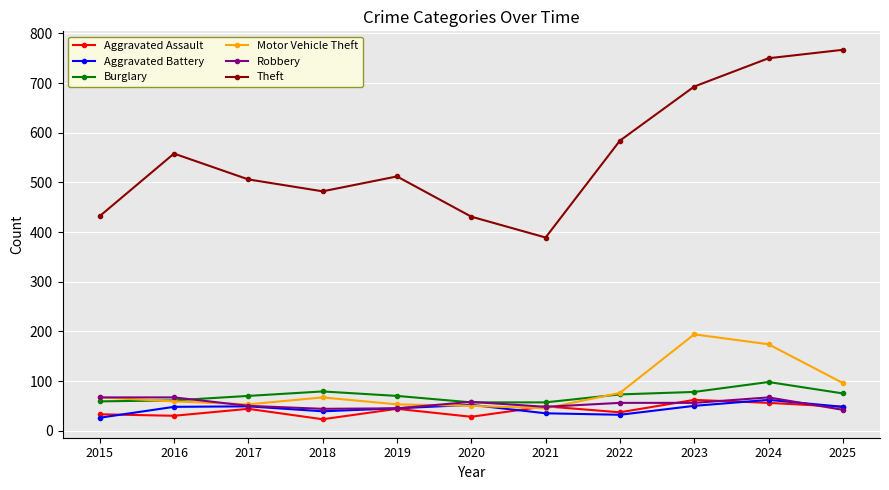

What is the minimum value shown in the chart?

23